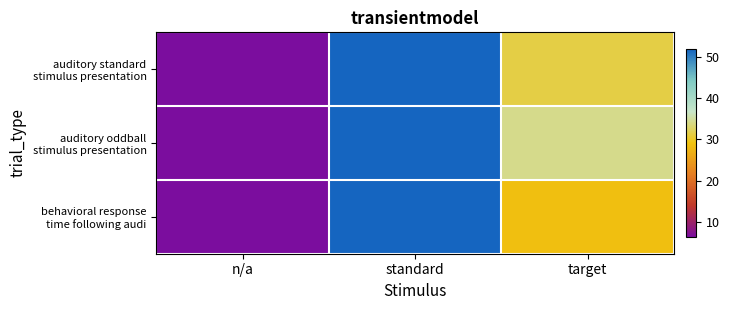

Which series changed the most between standard and target?

behavioral response time following audi